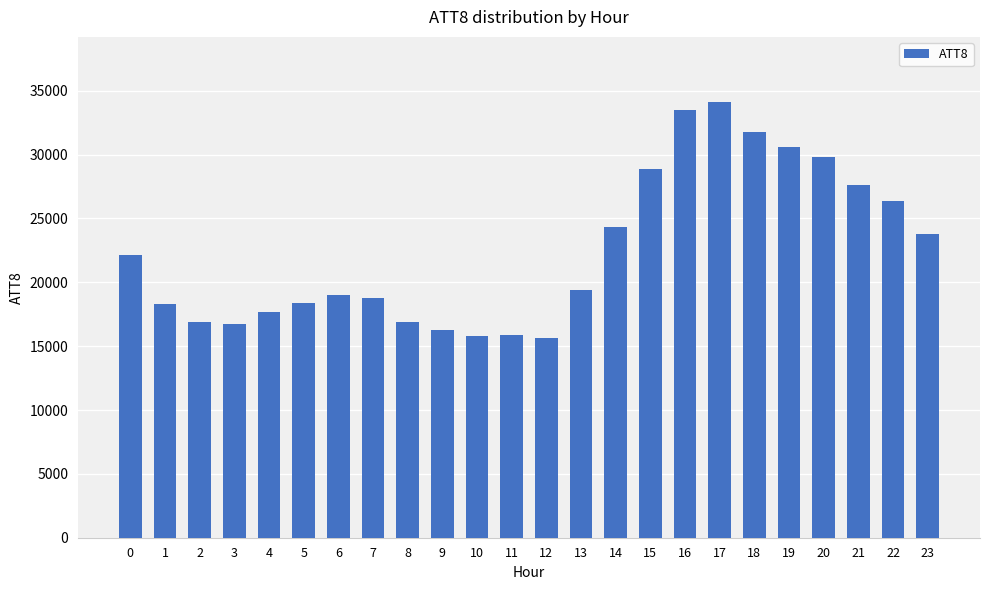

Approximately how many times larger is the value at 10 compared to 21?

0.6